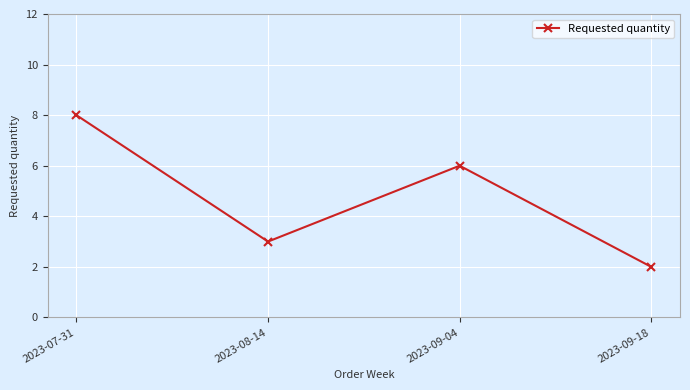

What is the difference between the maximum and minimum values?

6